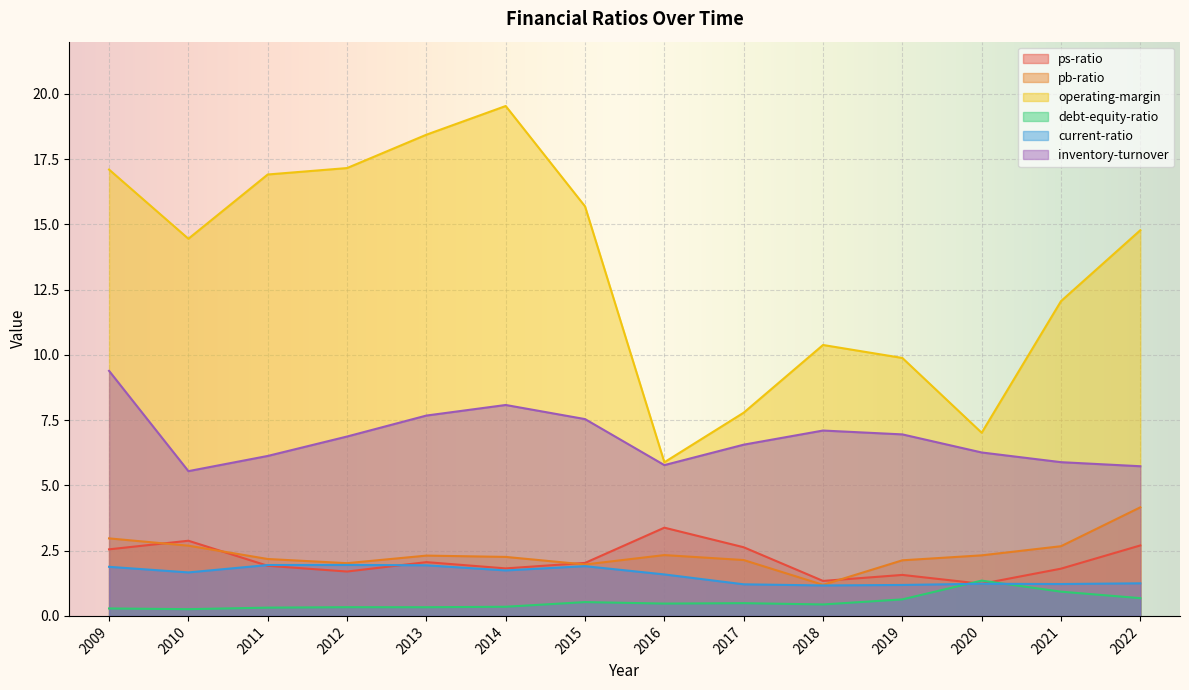

At which category does inventory-turnover reach its first local valley?

2010